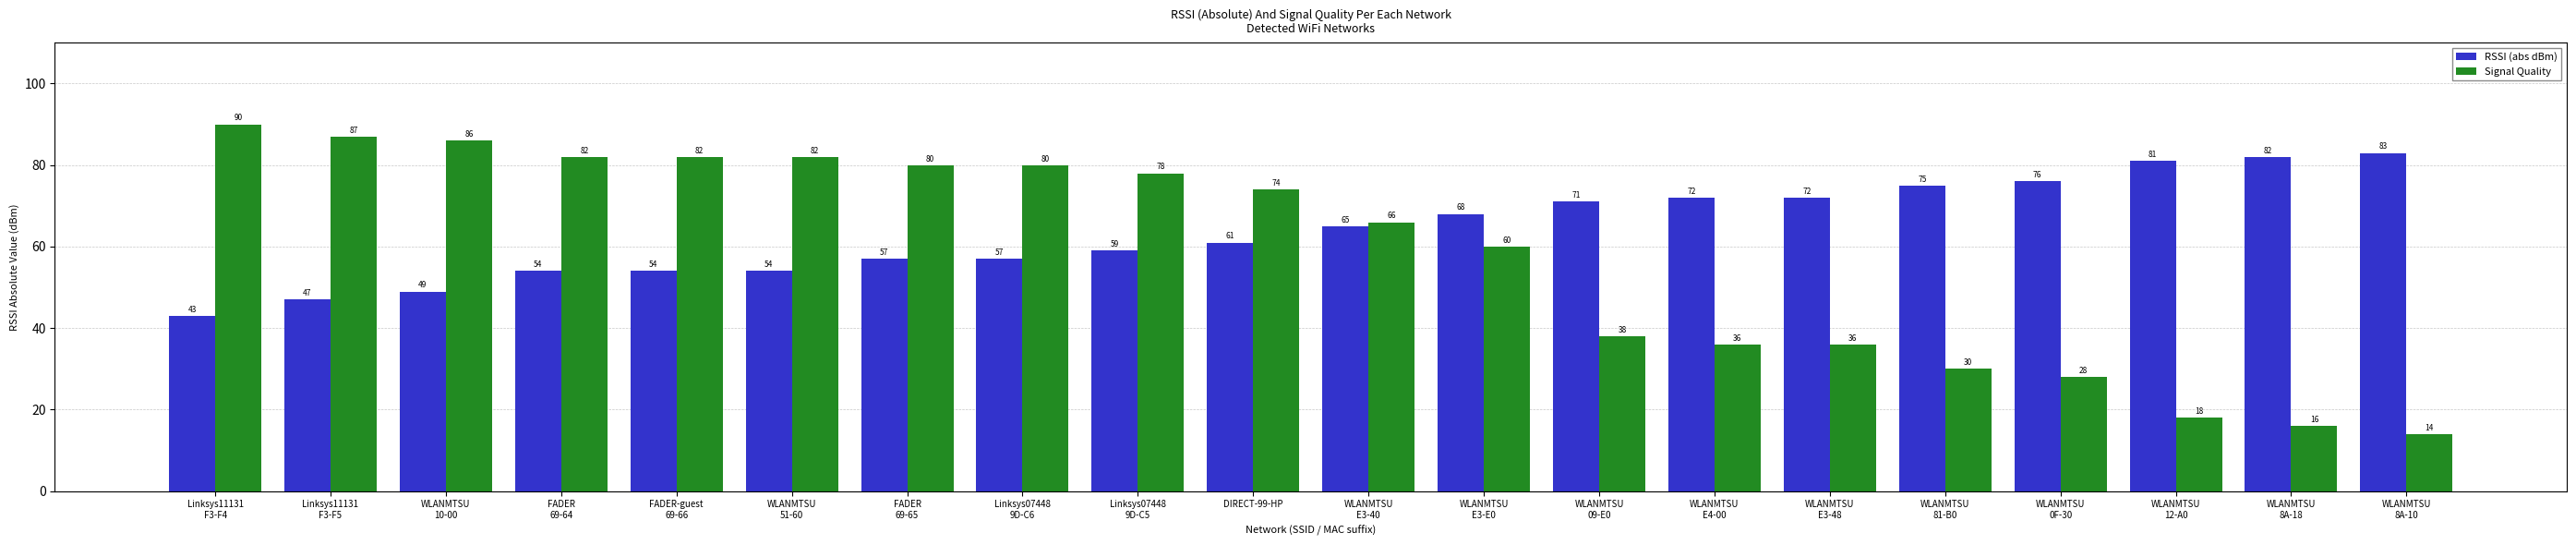

Does the chart contain any negative values?

No